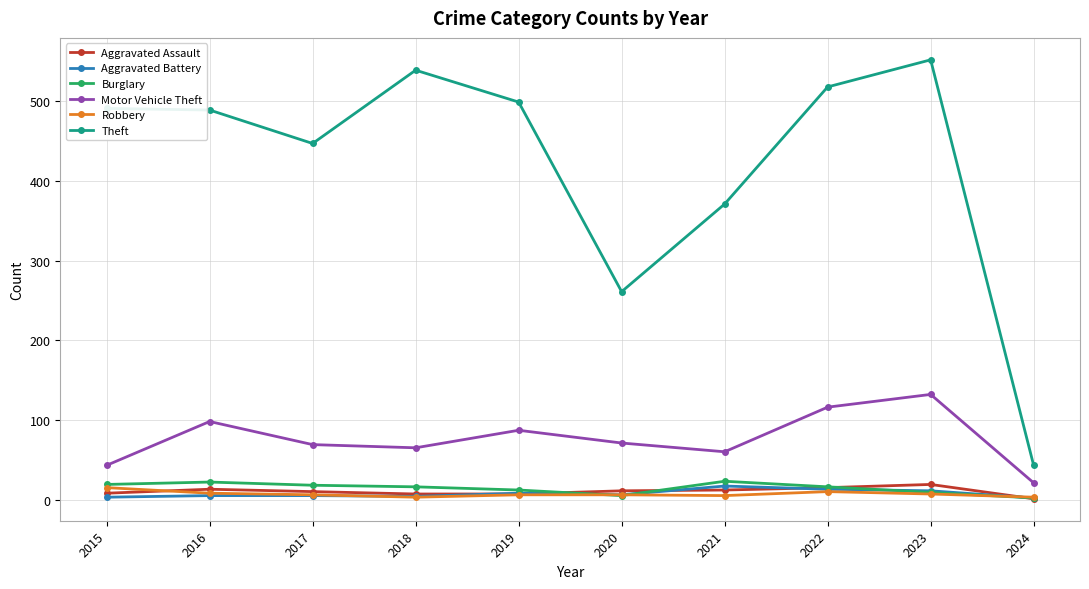

What is the difference between the maximum and minimum values in the Aggravated Battery series?

15